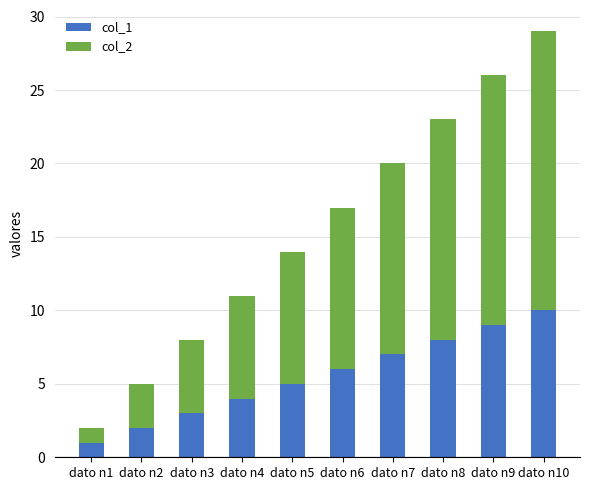

At which category is the sum across all series the highest?

dato n10